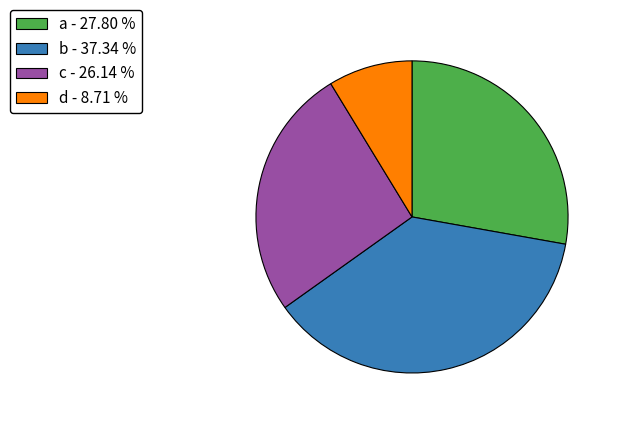

Is the sum of d - 8.71 % and c - 26.14 % greater than half?

No